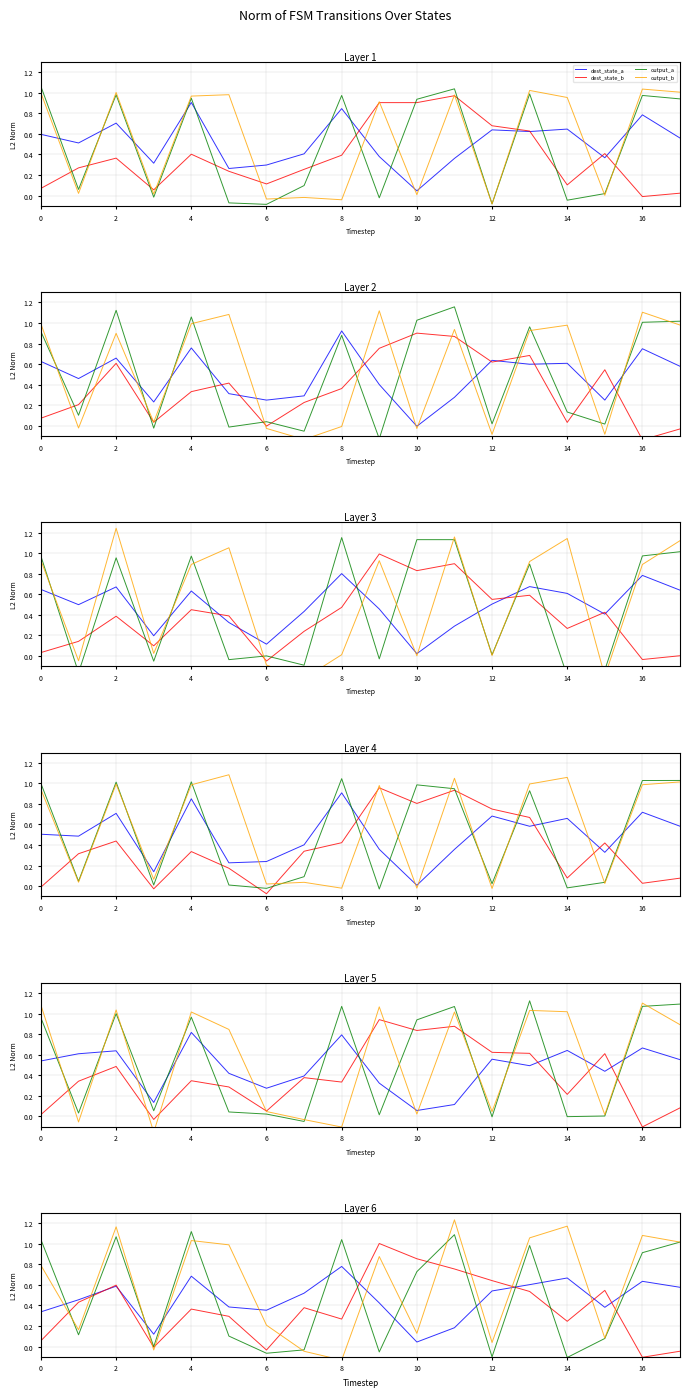

How many interior local valleys does the dest_state_a series have?

4